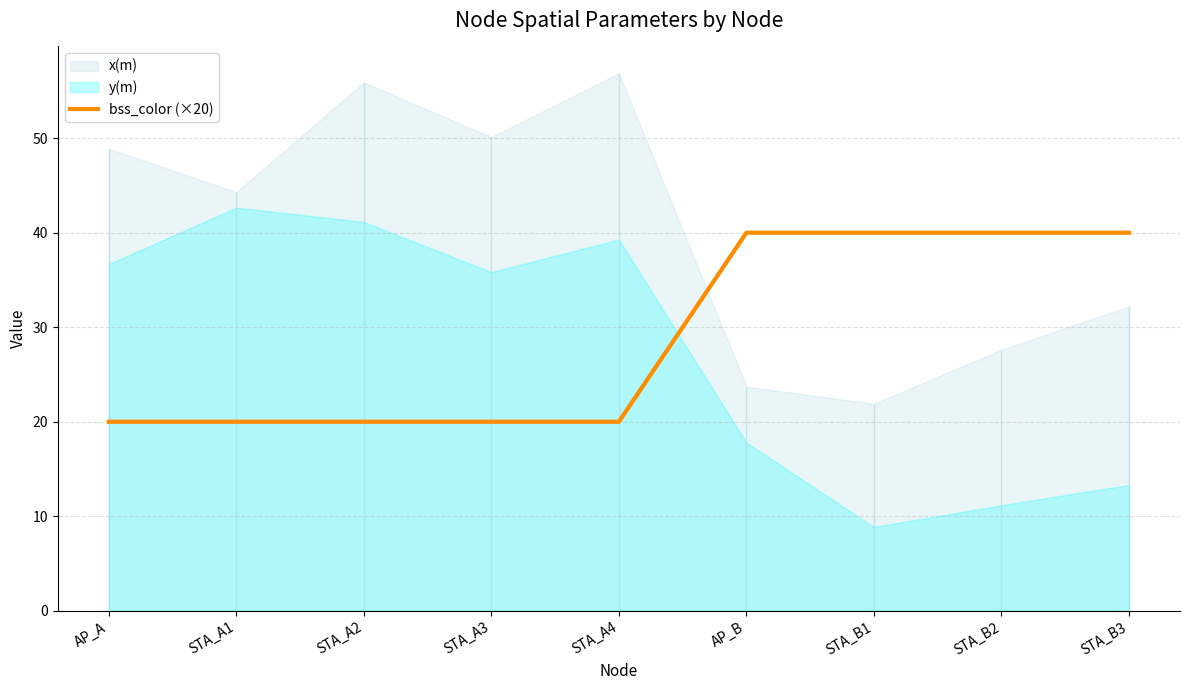

How many values are between 20 and 40?

9